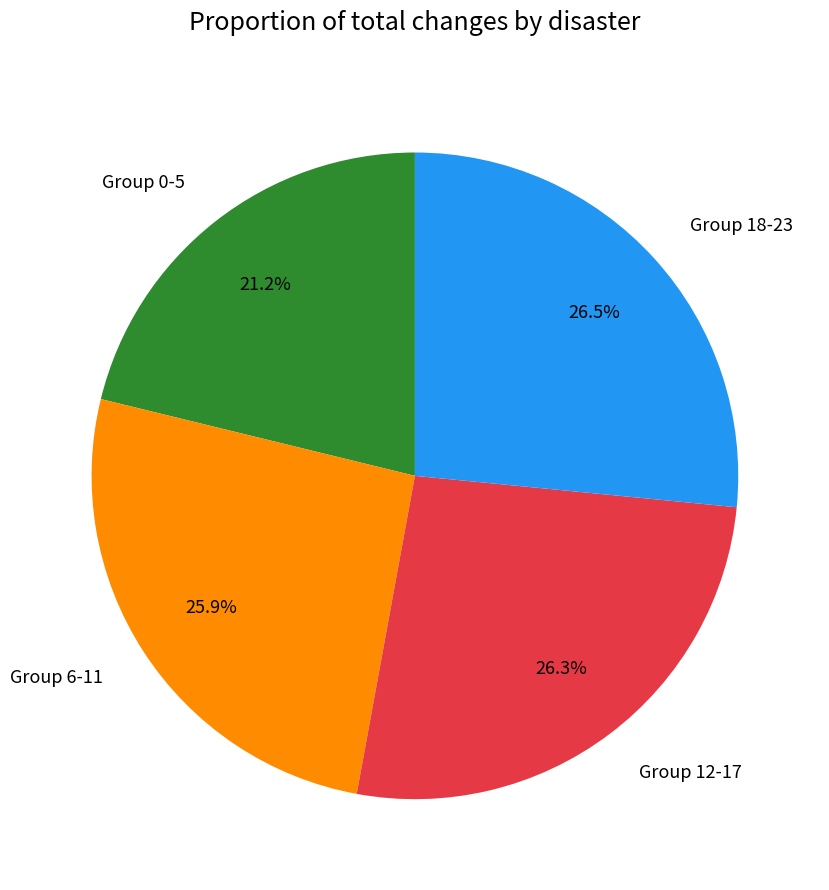

Between Group 6-11 and Group 0-5, which is larger?

Group 6-11